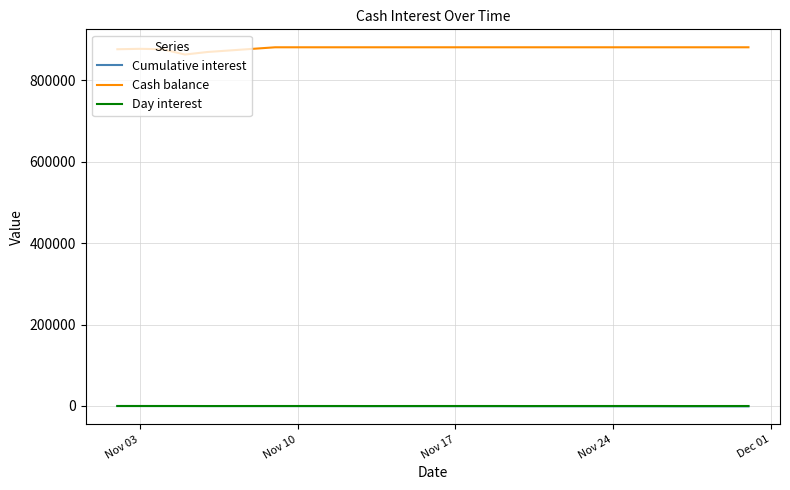

Which series has the largest total across all categories?

Cash balance